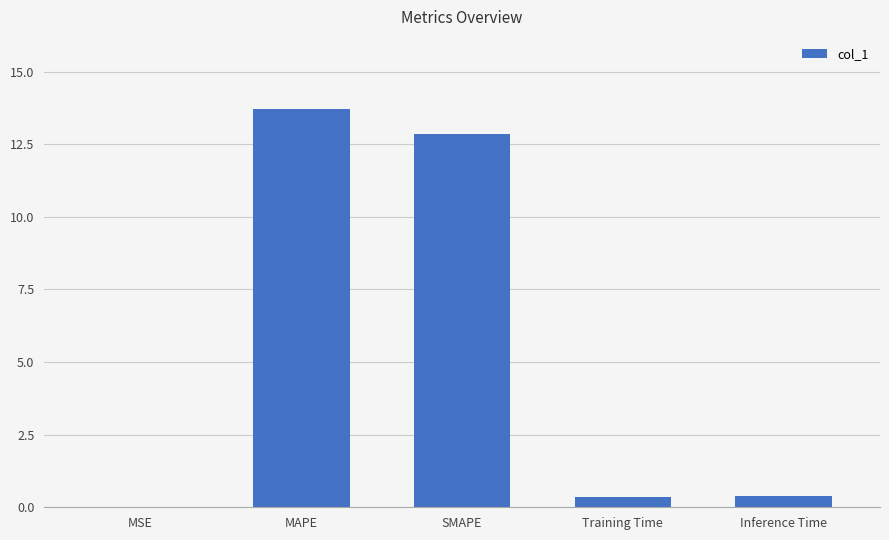

What is the change in value from MAPE to SMAPE?

-0.9